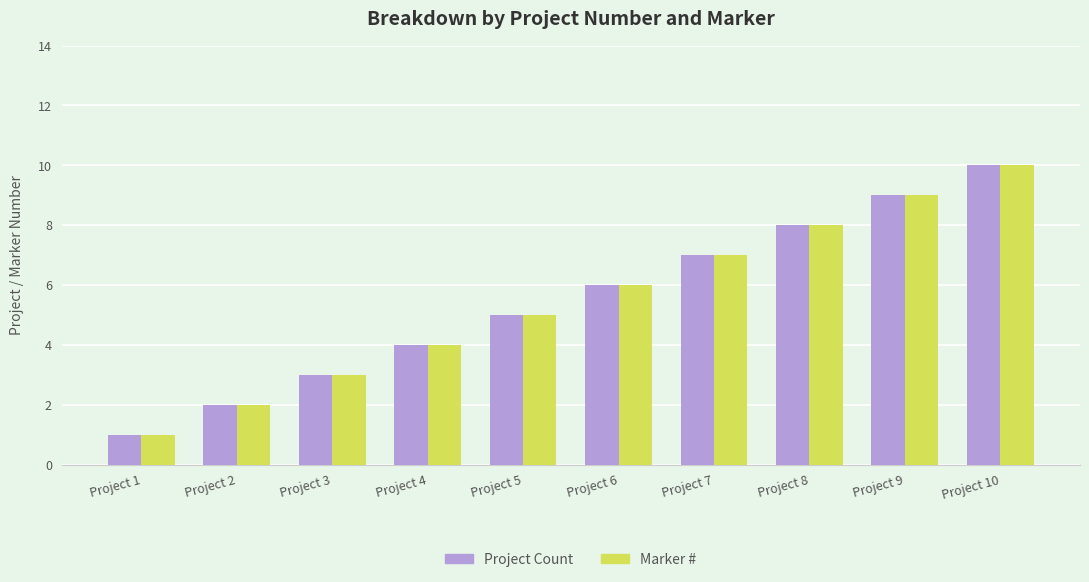

What is the difference between the maximum and minimum values in the Marker # series?

9